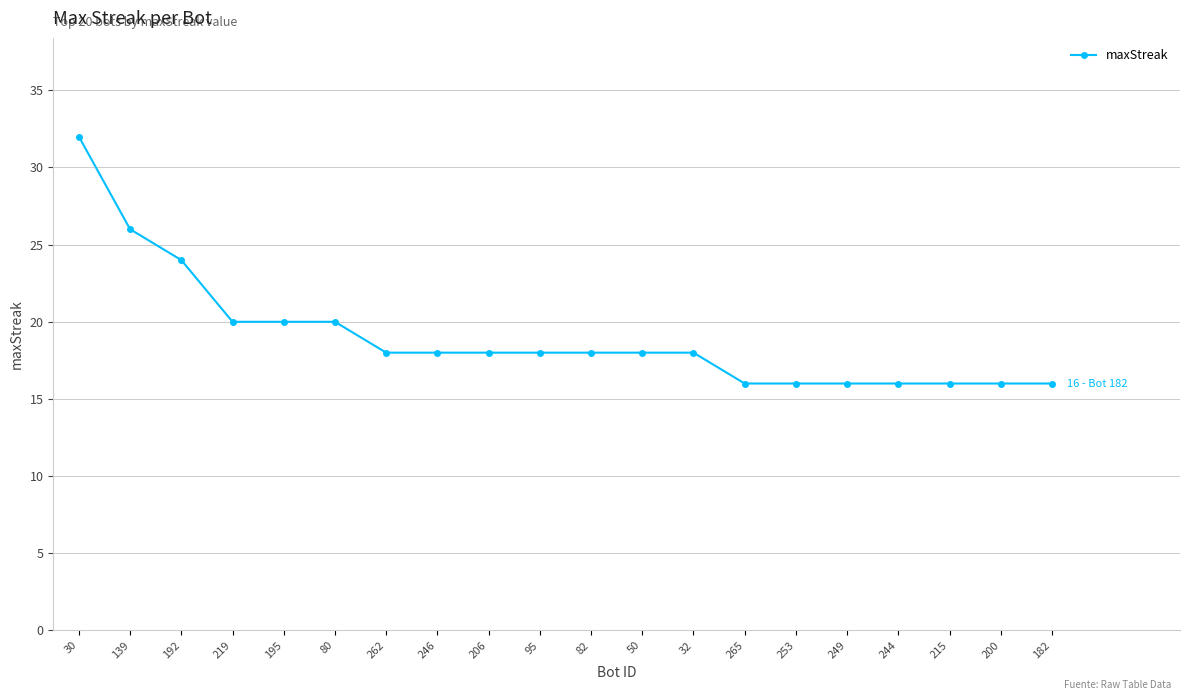

At which label does the data first exceed 18?

30